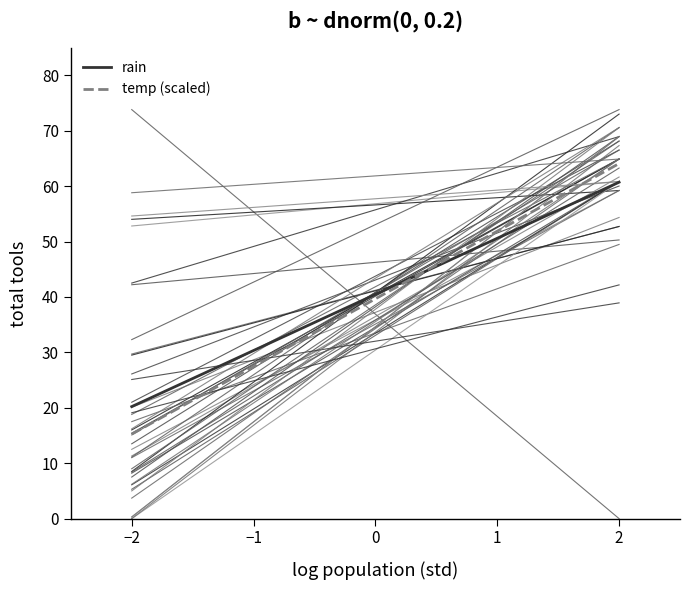

List the series in order of their overall mean, highest first.

rain, temp (scaled)